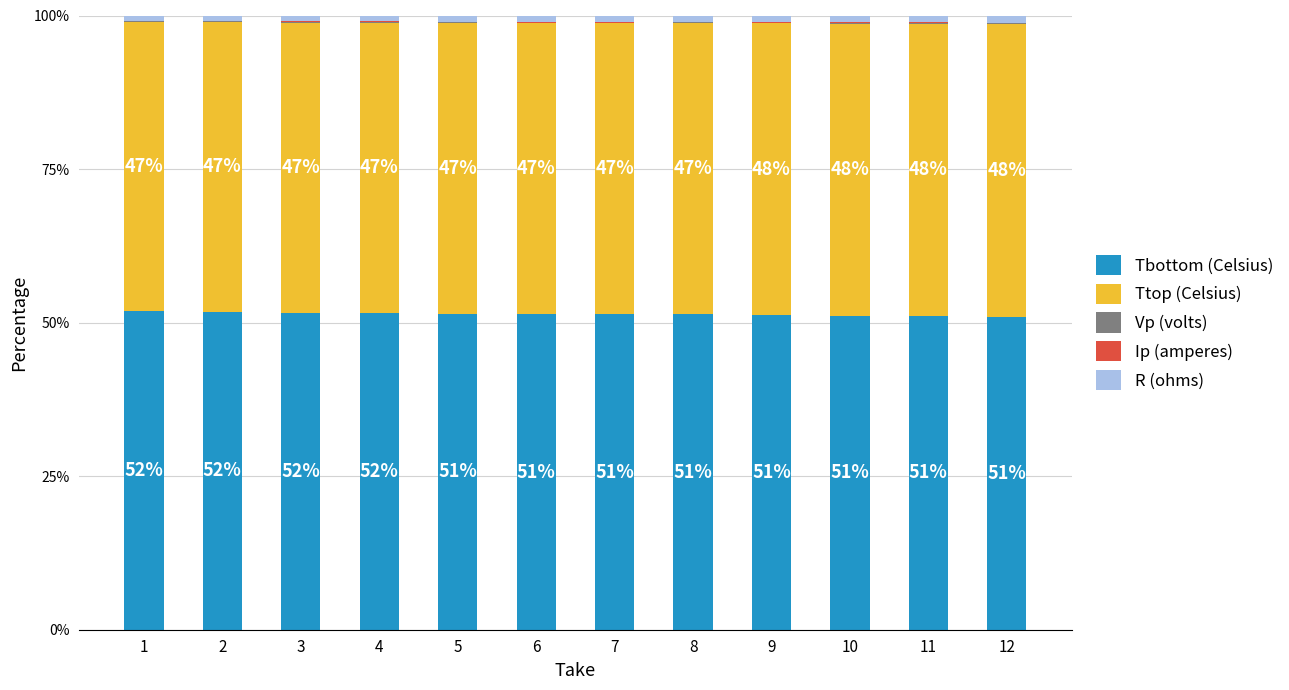

What is the maximum value for Tbottom (Celsius)?

51.9